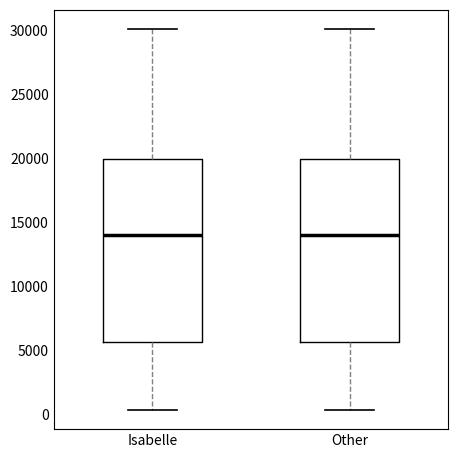

Reading left to right, read every box against the y-axis: the position of its median line, the range the box covers, and the ends of its whiskers. The values are not printed on the chart, so give them approximately, as read against the axis.

Isabelle: median 14000, box 5500 to 20000, whiskers 500 to 30000
Other: median 14000, box 5500 to 20000, whiskers 500 to 30000